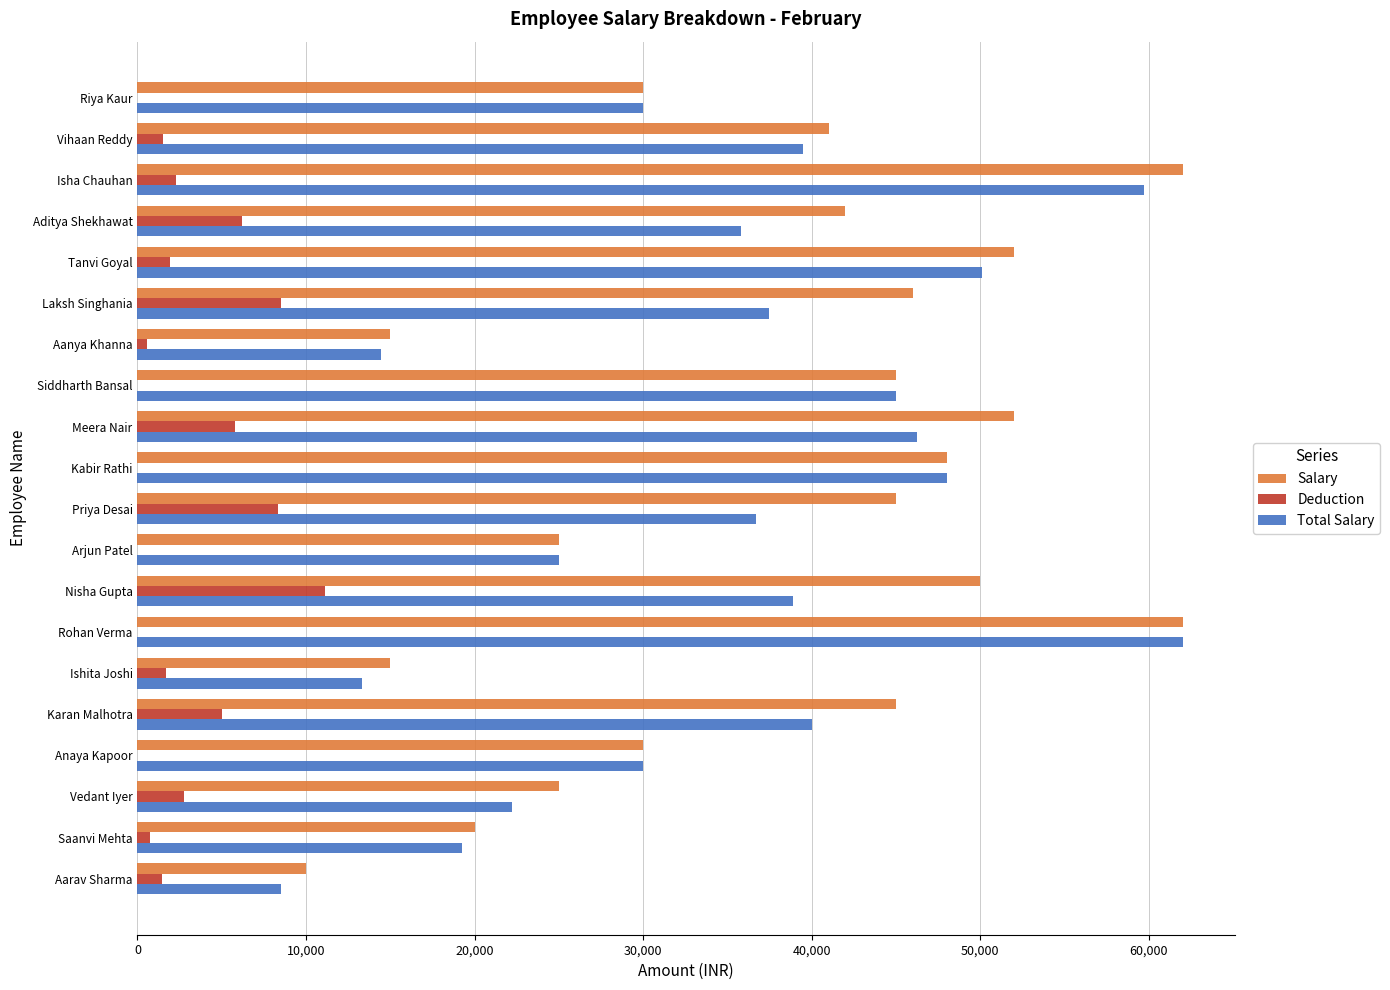

What is the sum of all Salary values?

760000.0